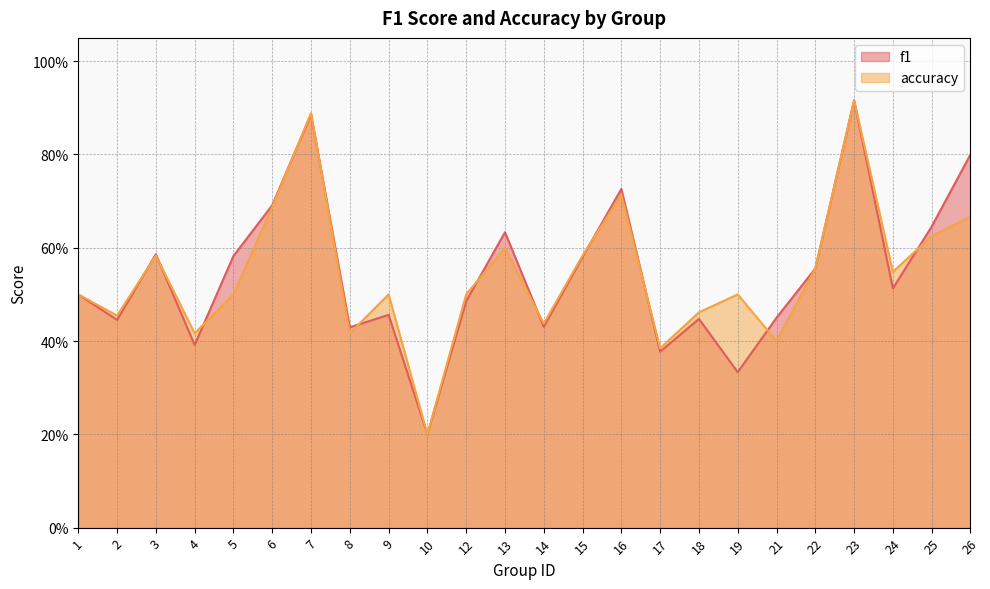

What is the difference between the f1 values at 17 and 18?

0.1